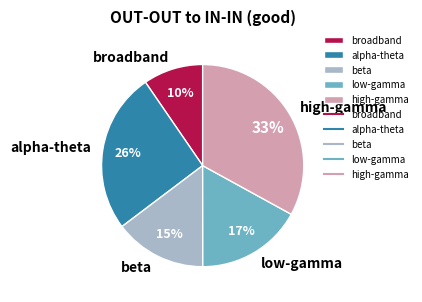

The low-gamma slice represents 25% of the pie. True or false?

False